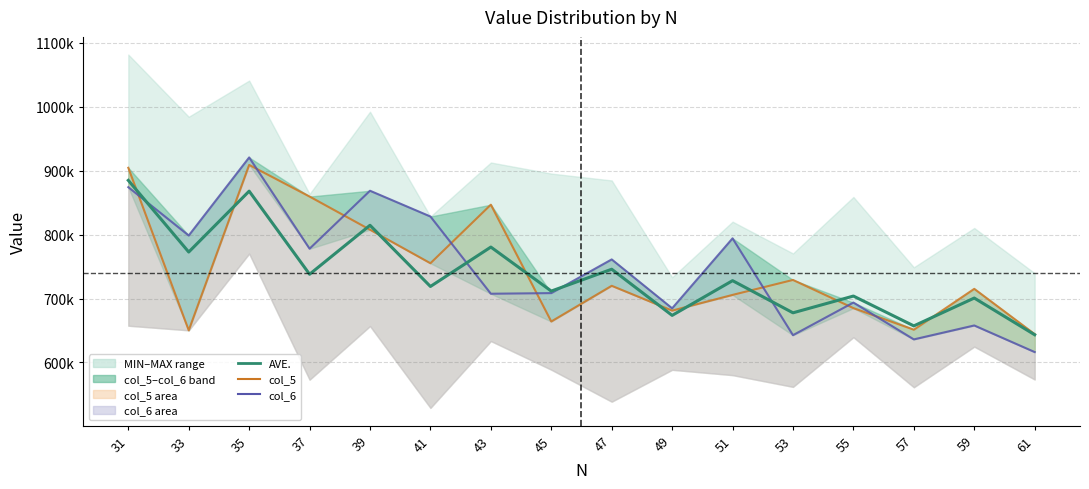

Rank the series by their maximum value, from highest to lowest.

col_6, col_5, AVE.